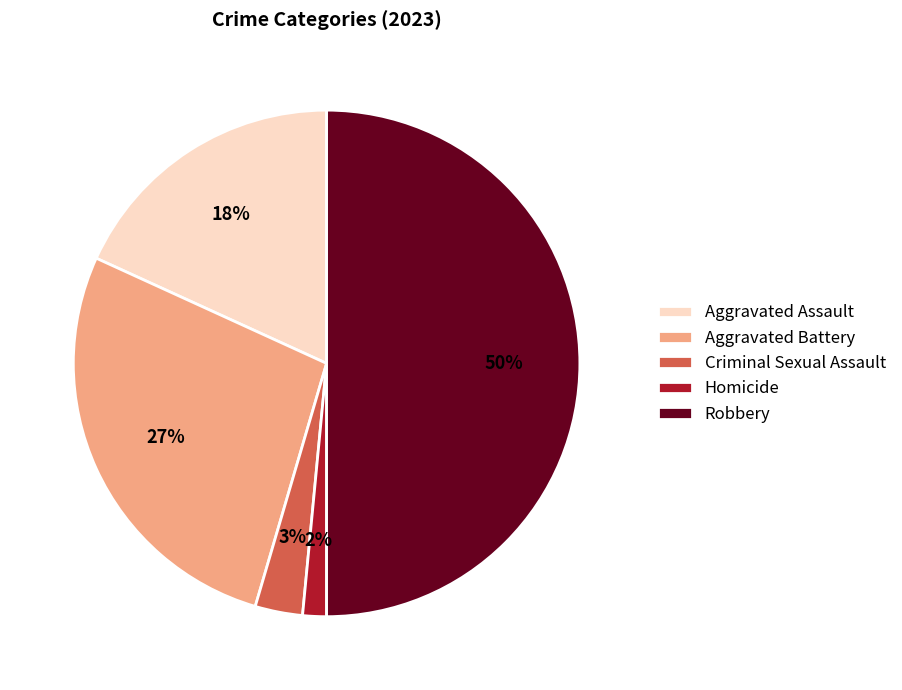

Which category has the biggest portion of the pie?

Robbery